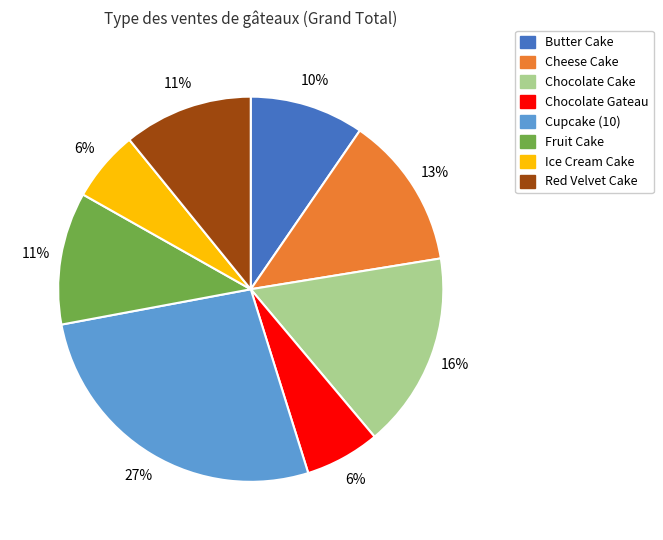

Combined, do Fruit Cake and Chocolate Gateau account for over 50%?

No